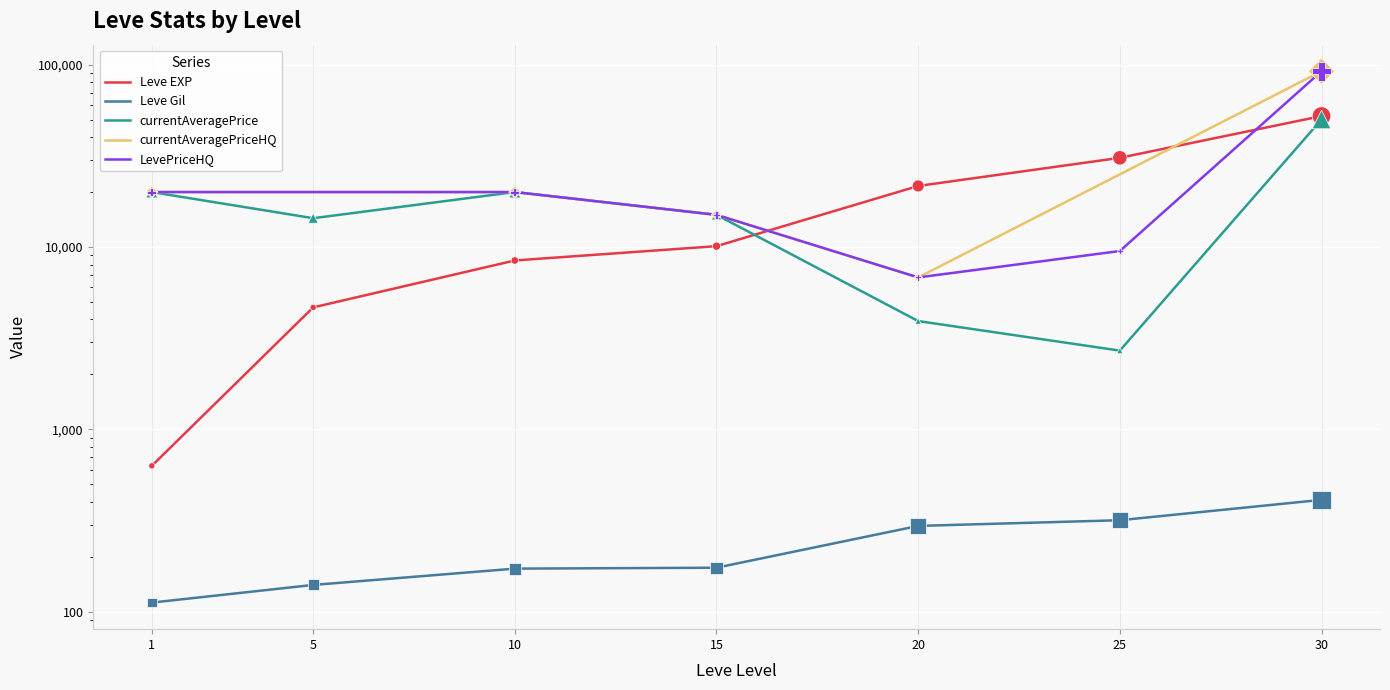

What is the total value across all series at 20?

25816.3